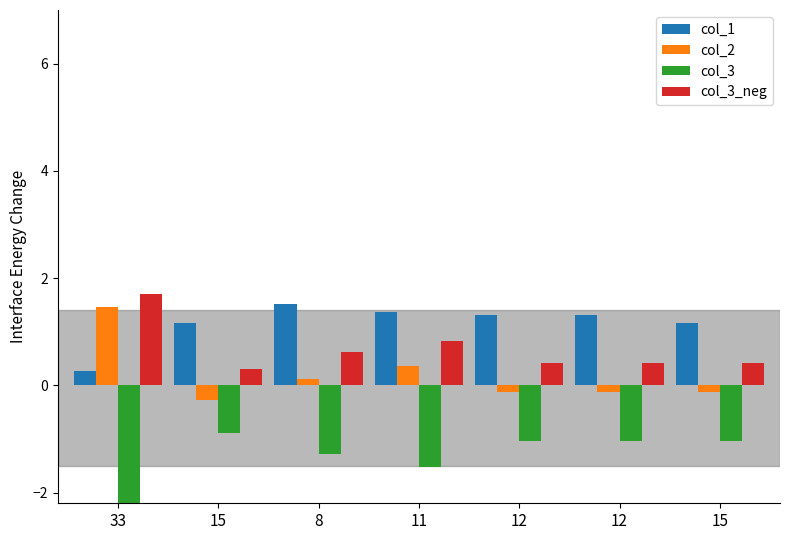

What is the difference between the second highest and minimum values in the col_2 series?

0.6